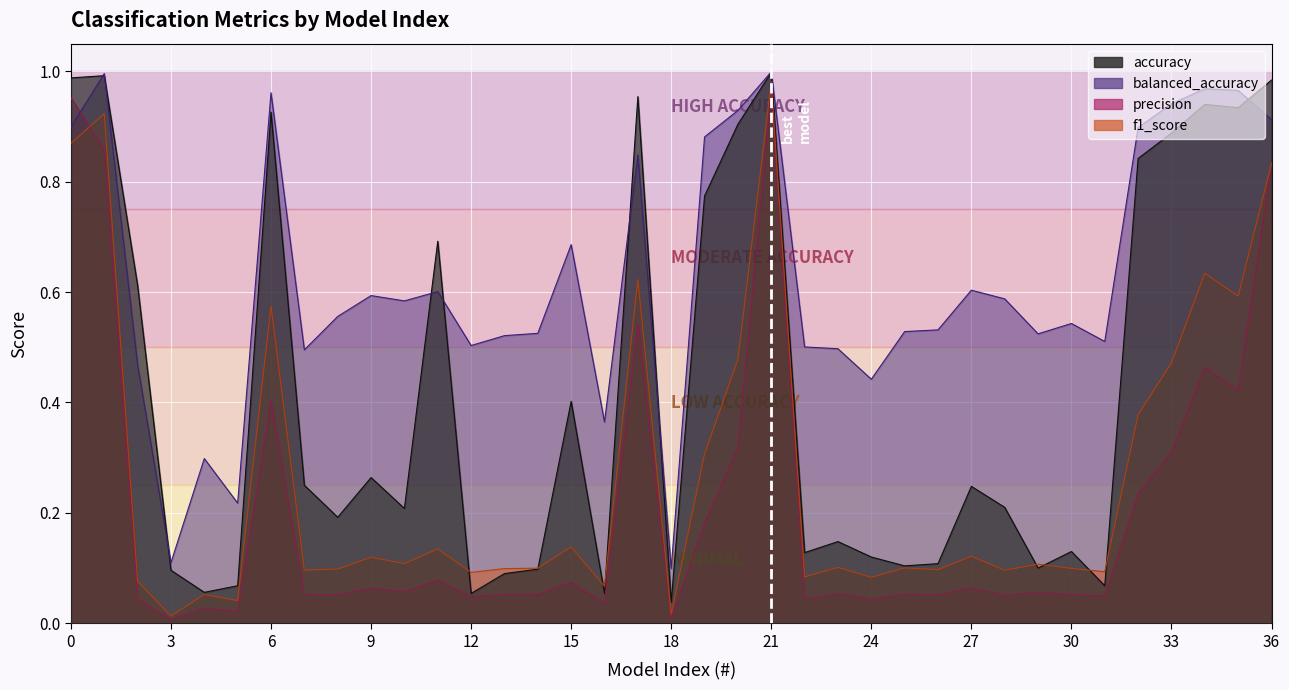

Does the chart display data point markers on the line(s)?

No